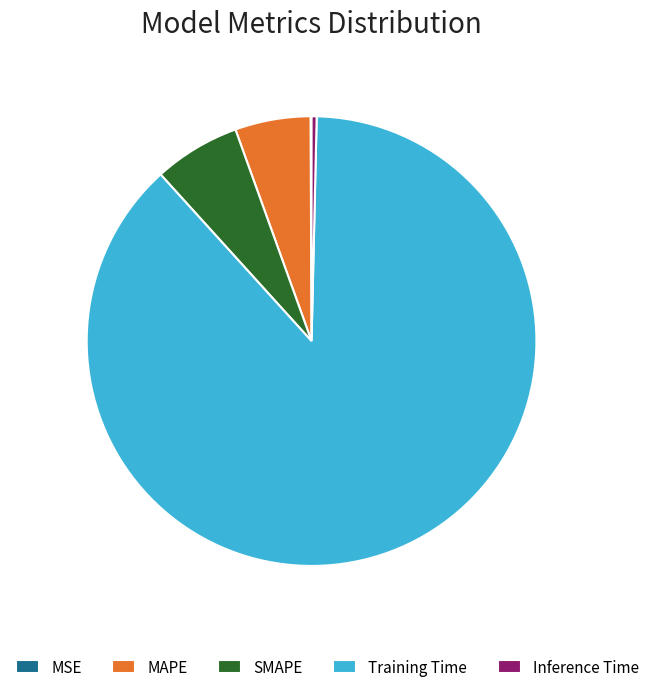

Do MAPE and Training Time together represent more than half of the pie?

Yes